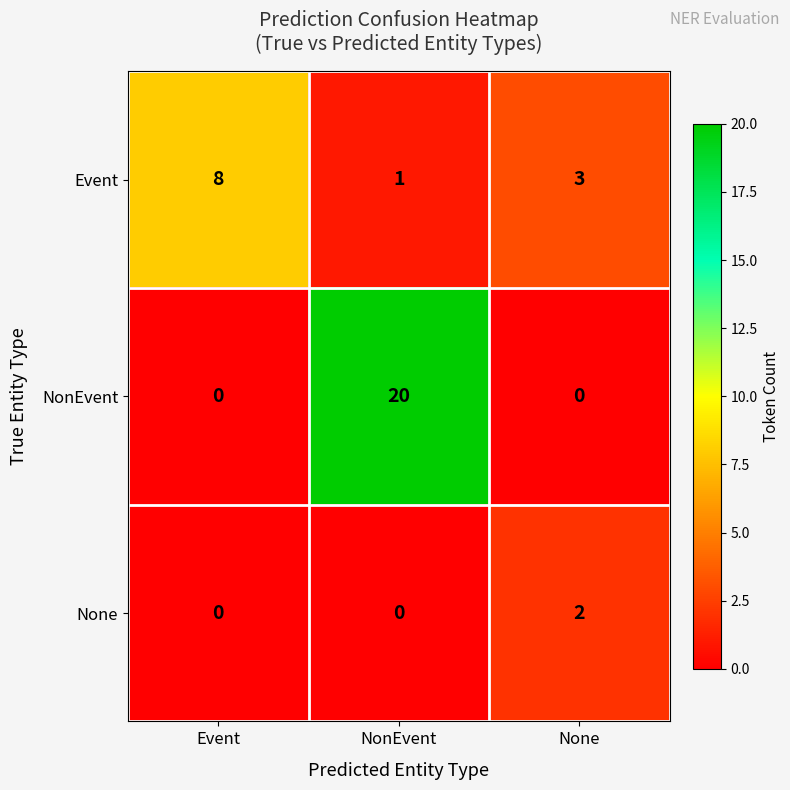

Is it true that None equals -1 at Event?

False